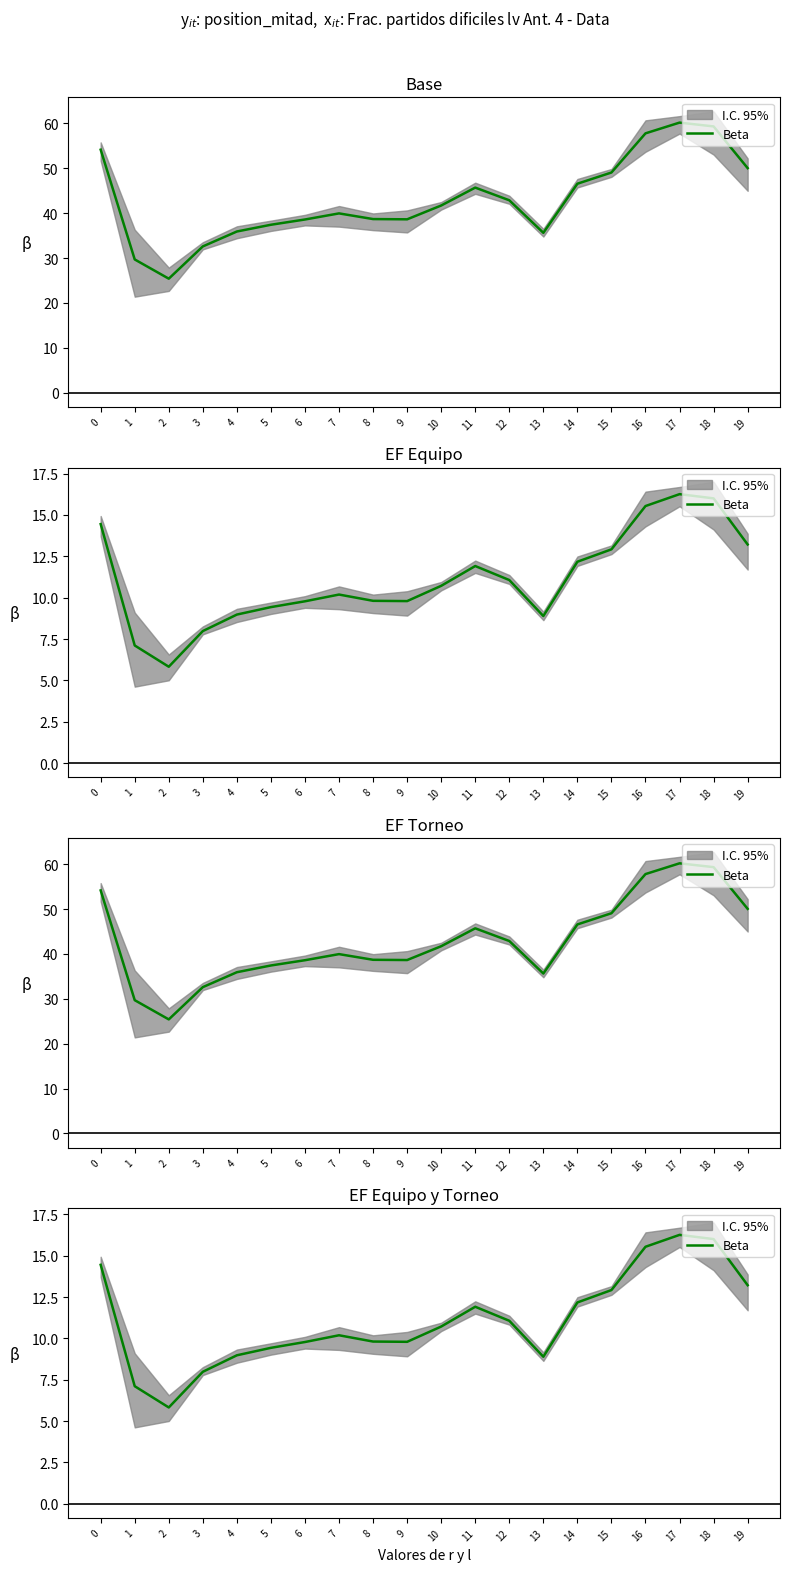

Is this an area chart (filled region under the line)?

No